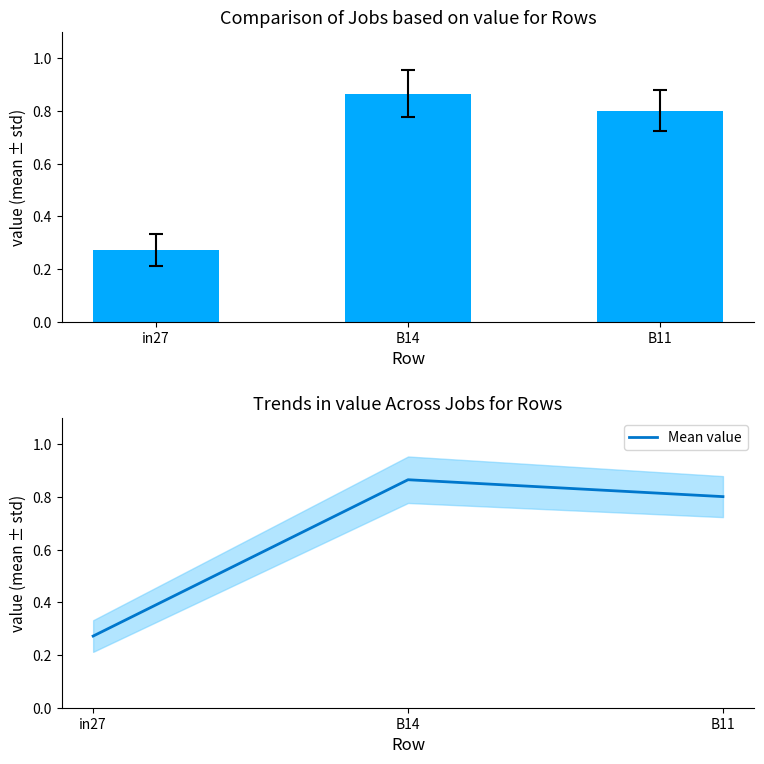

The chart shows a value of 0.8 at B11. True or false?

True